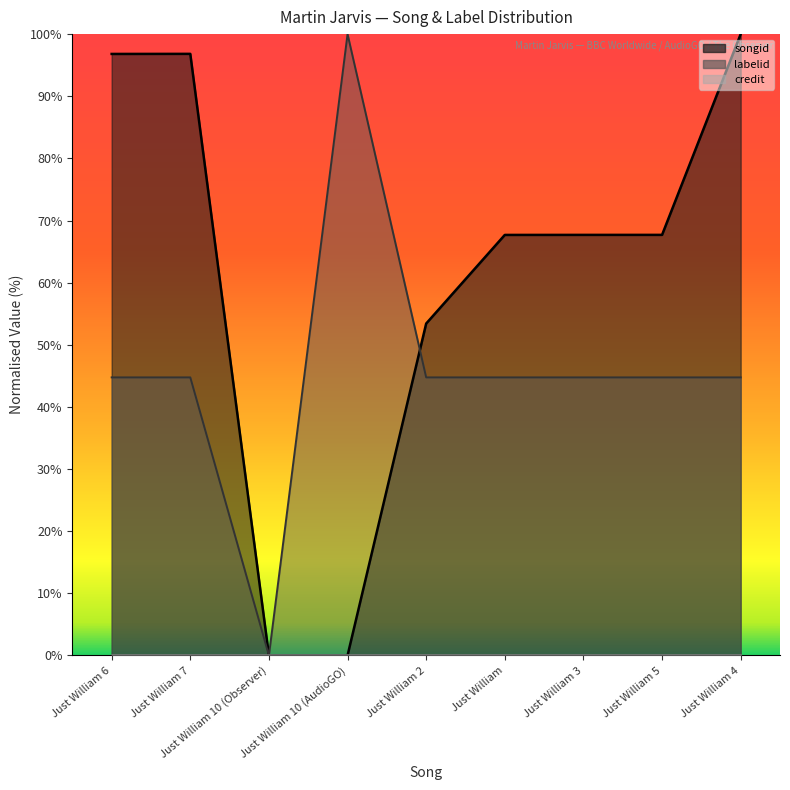

What is the spread (max minus min) of values at Just William 6?

52.1